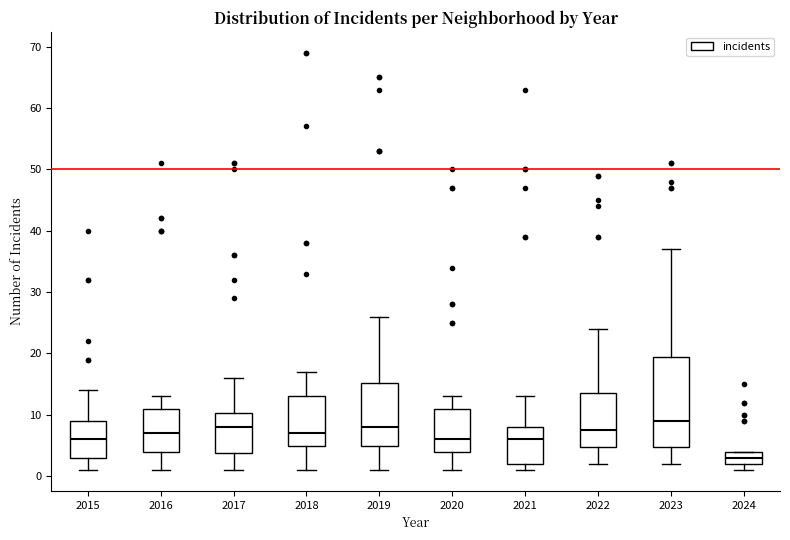

Reading left to right, read every box against the y-axis: the position of its median line, the range the box covers, and the ends of its whiskers. The values are not printed on the chart, so give them approximately, as read against the axis.

2015: median 6, box 3 to 9, whiskers 1 to 14
2016: median 7, box 4 to 11, whiskers 1 to 13
2017: median 8, box 4 to 10, whiskers 1 to 16
2018: median 7, box 5 to 13, whiskers 1 to 17
2019: median 8, box 5 to 15, whiskers 1 to 26
2020: median 6, box 4 to 11, whiskers 1 to 13
2021: median 6, box 2 to 8, whiskers 1 to 13
2022: median 8, box 5 to 14, whiskers 2 to 24
2023: median 9, box 5 to 20, whiskers 2 to 37
2024: median 3, box 2 to 4, whiskers 1 to 4